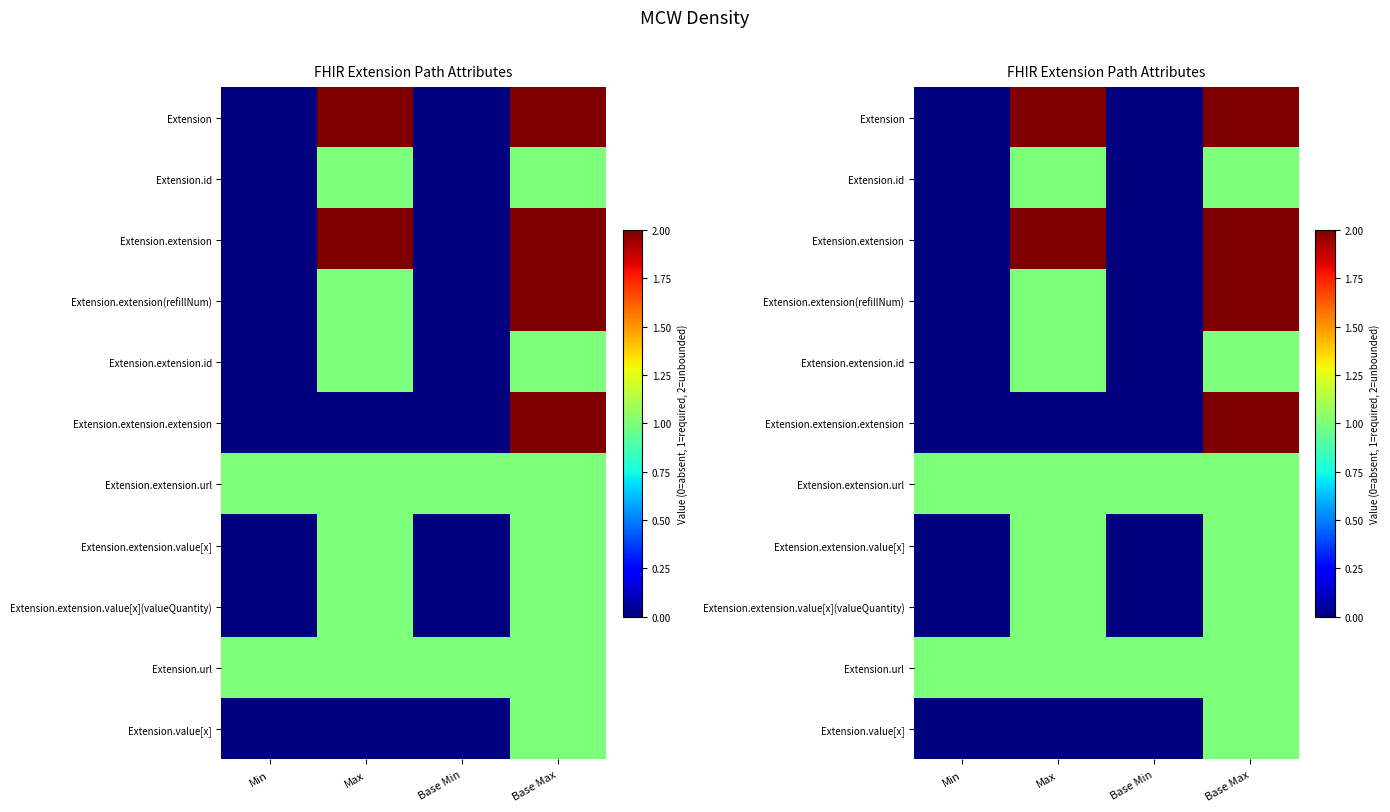

What is the sum of the Extension values at Base Max and Min?

2